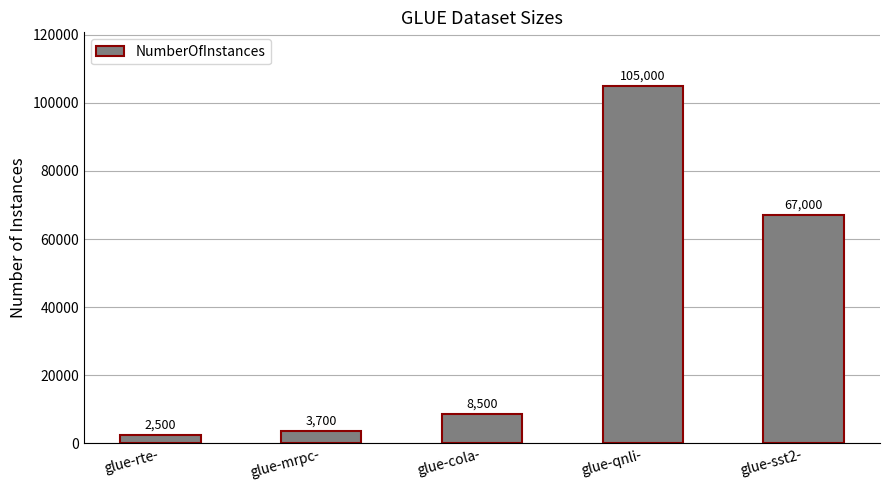

How many data points are less than 8500?

2